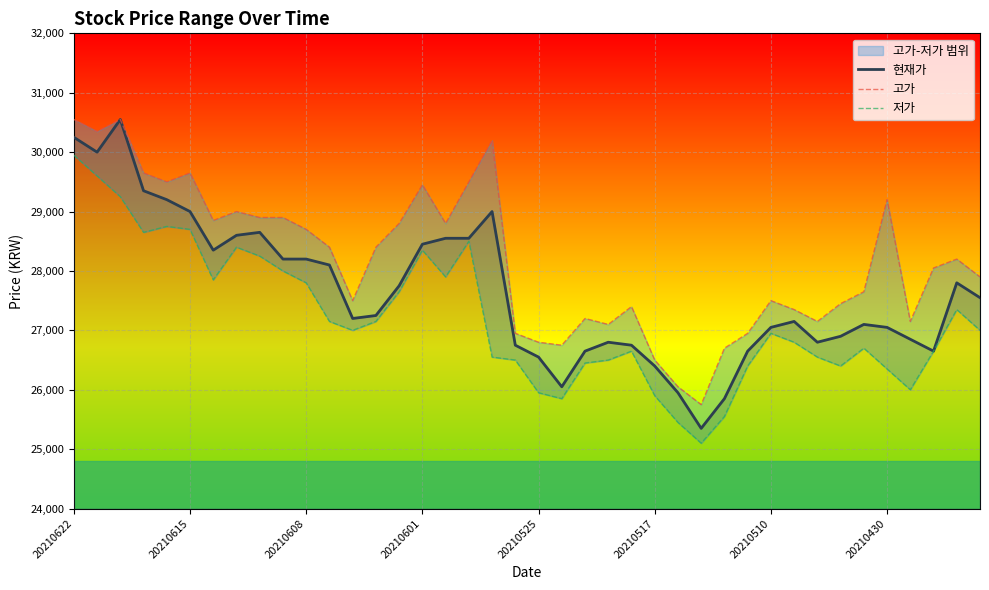

What is the lowest value of the 현재가 series?

25350